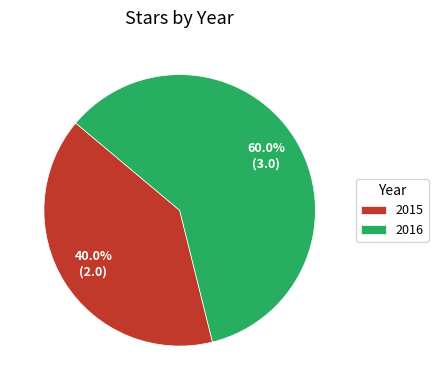

How many slices are in this pie chart?

2